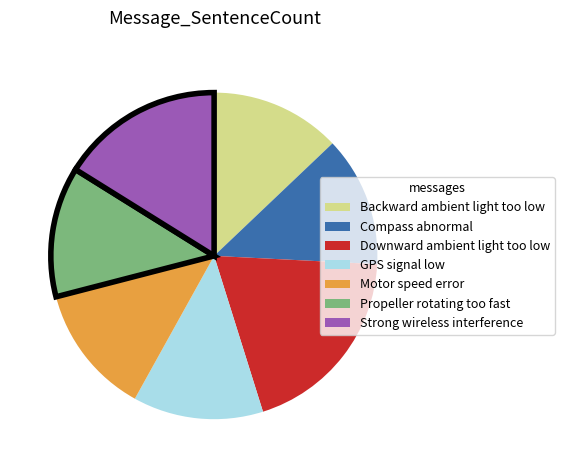

True or false: Motor speed error accounts for 13% of the total.

True